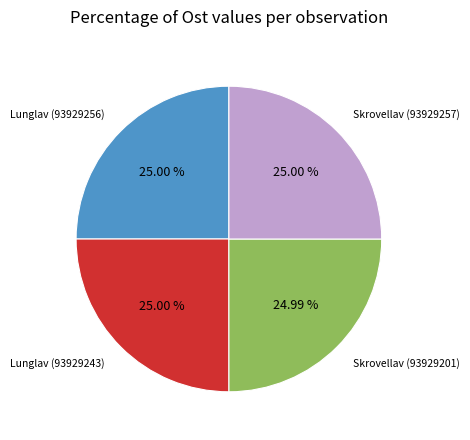

Combined, do Skrovellav (93929201) and Lunglav (93929243) account for over 50%?

No